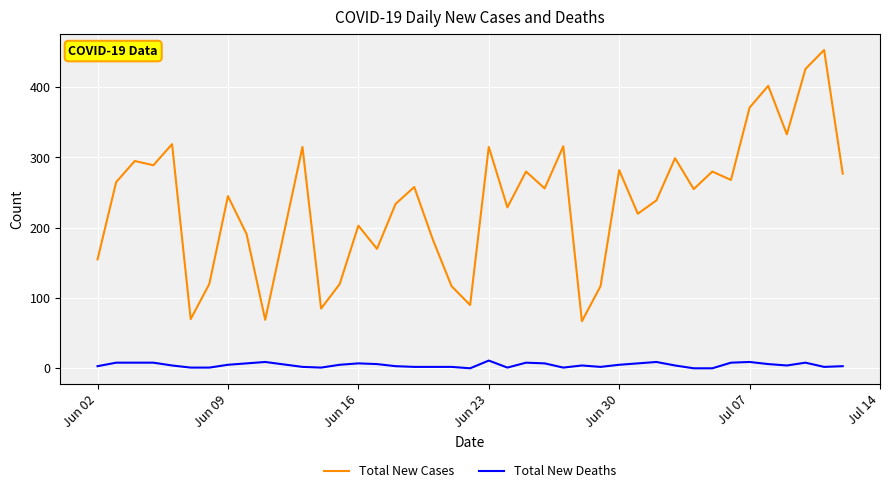

Which series has the largest range (max minus min)?

Total New Cases